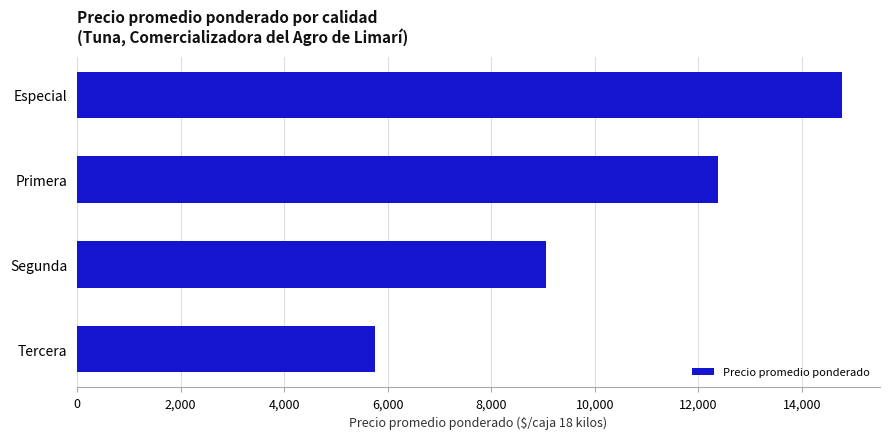

What is the approximate value at Primera?

12383